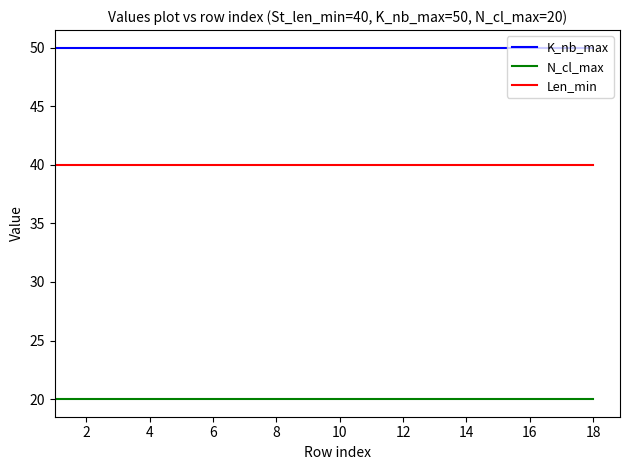

True or false: Len_min and K_nb_max intersect in this chart.

False